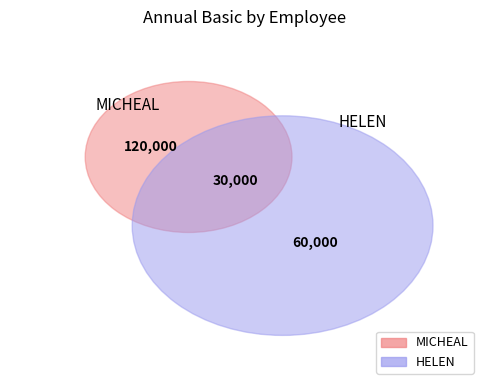

Approximately how many times larger is the value at MICHEAL compared to HELEN?

2.0